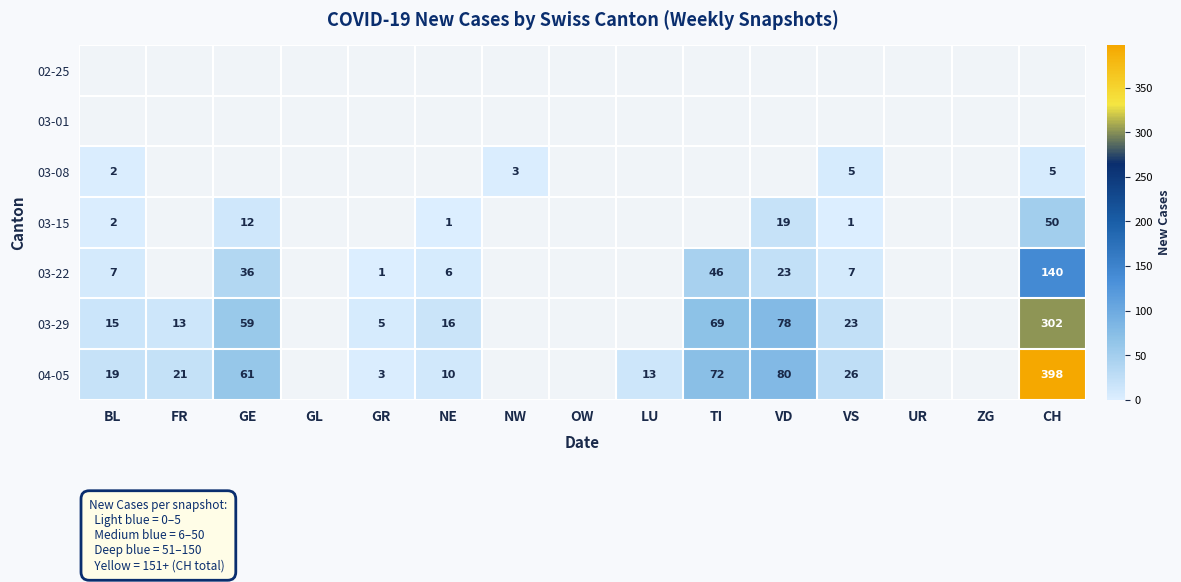

Which category has the lowest value across all series?

NE